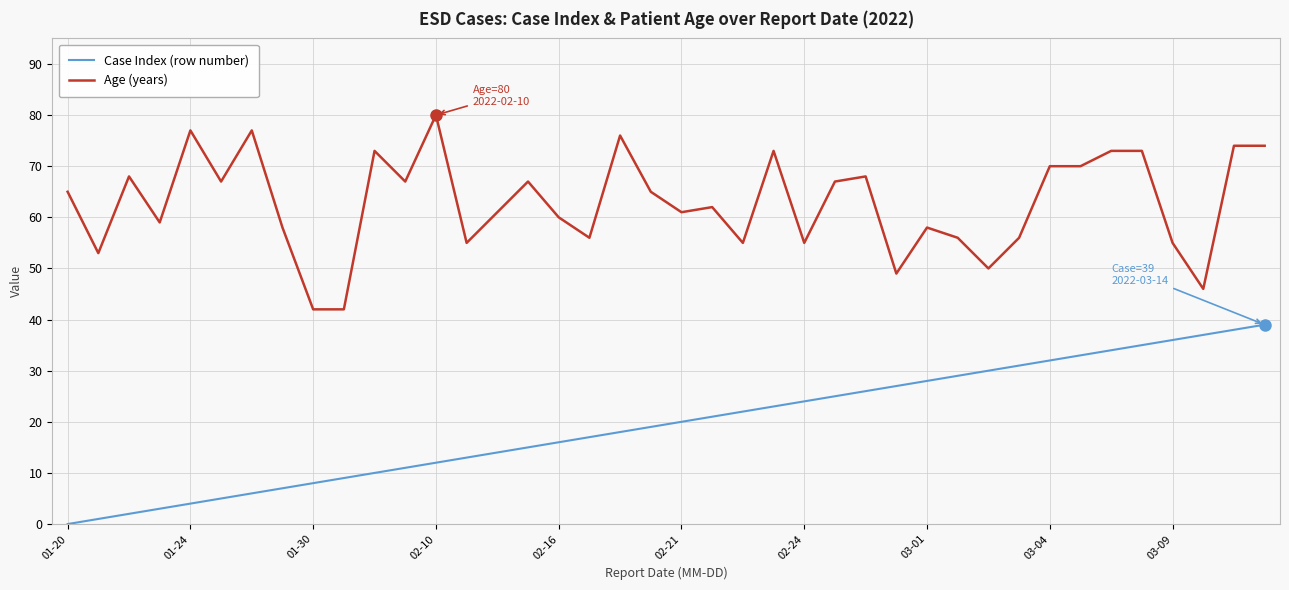

Does the chart have visible grid lines?

Yes